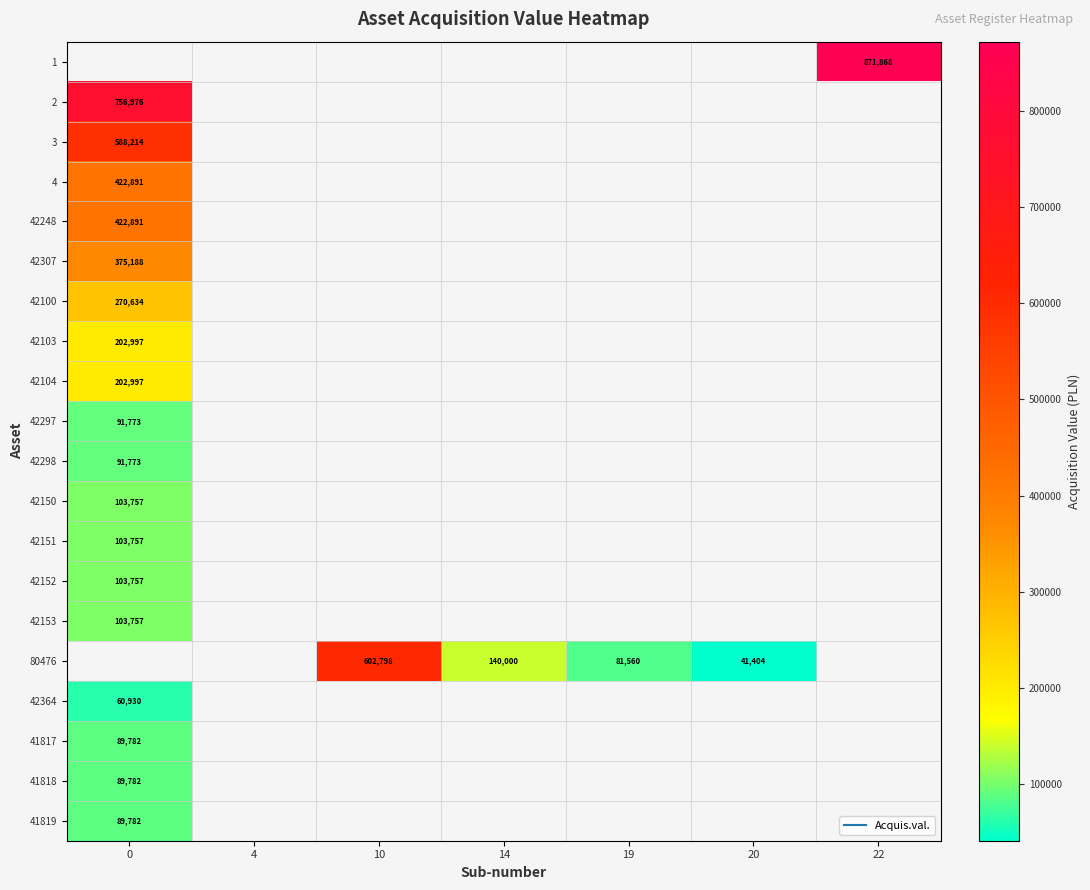

Which has a higher value, 4 or 20?

20